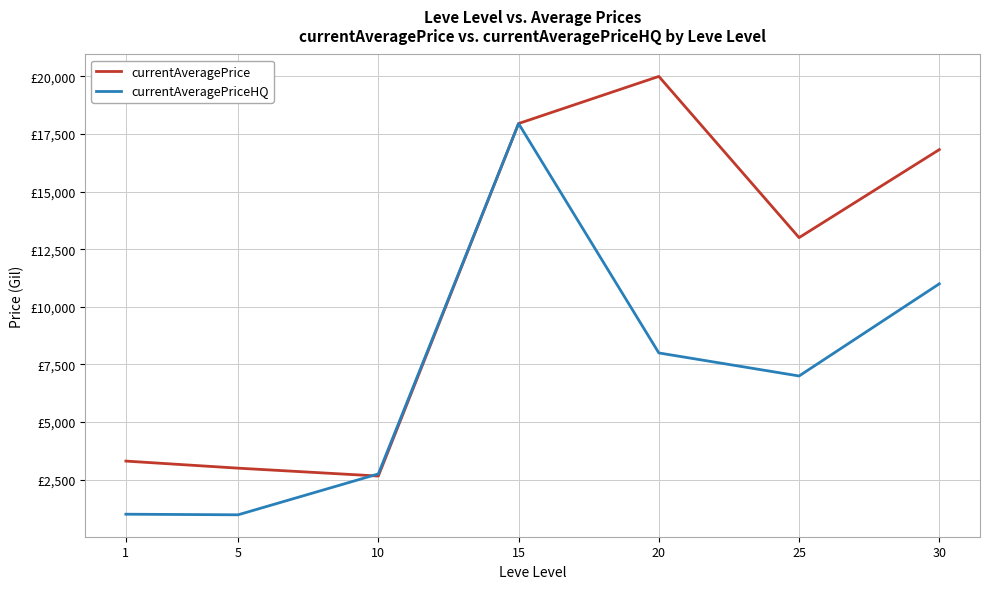

Which label corresponds to the smallest value in the chart?

5